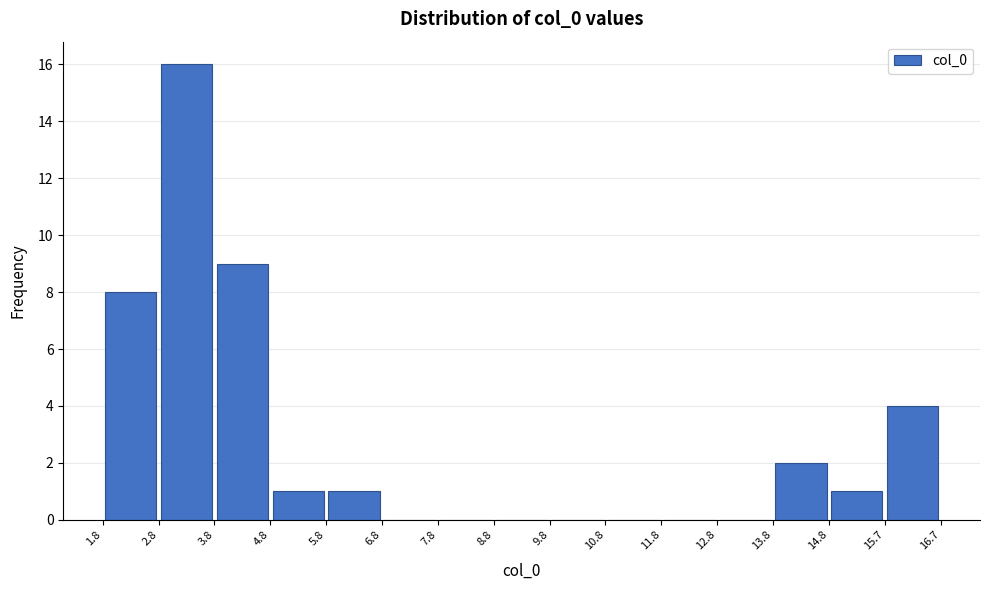

How tall is the bar that spans 13.8 to 14.8 on the x-axis? The values are not printed on the chart, so give them approximately, as read against the axis.

2